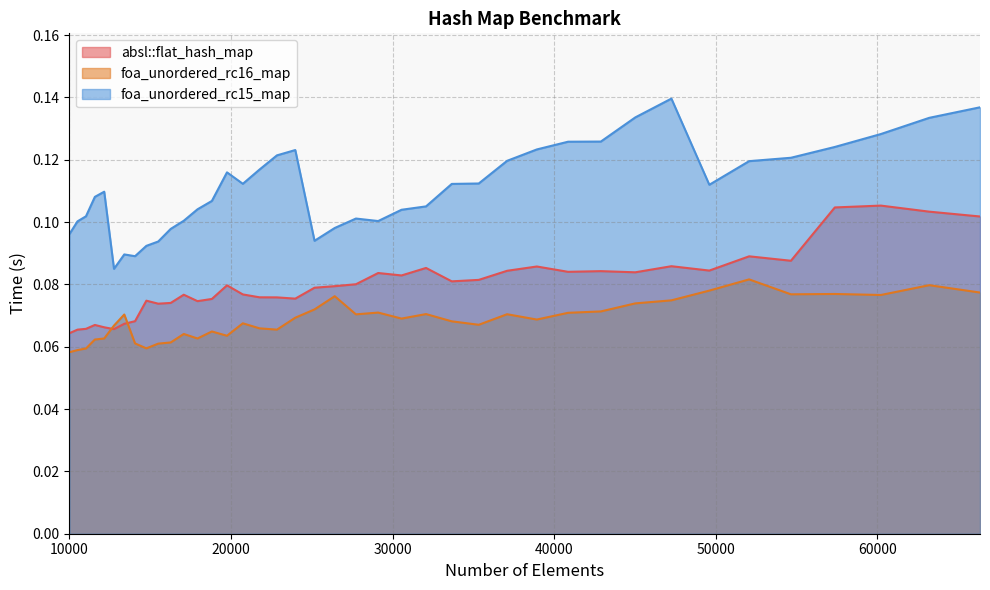

True or false: absl::flat_hash_map and foa_unordered_rc15_map cross at least once.

False